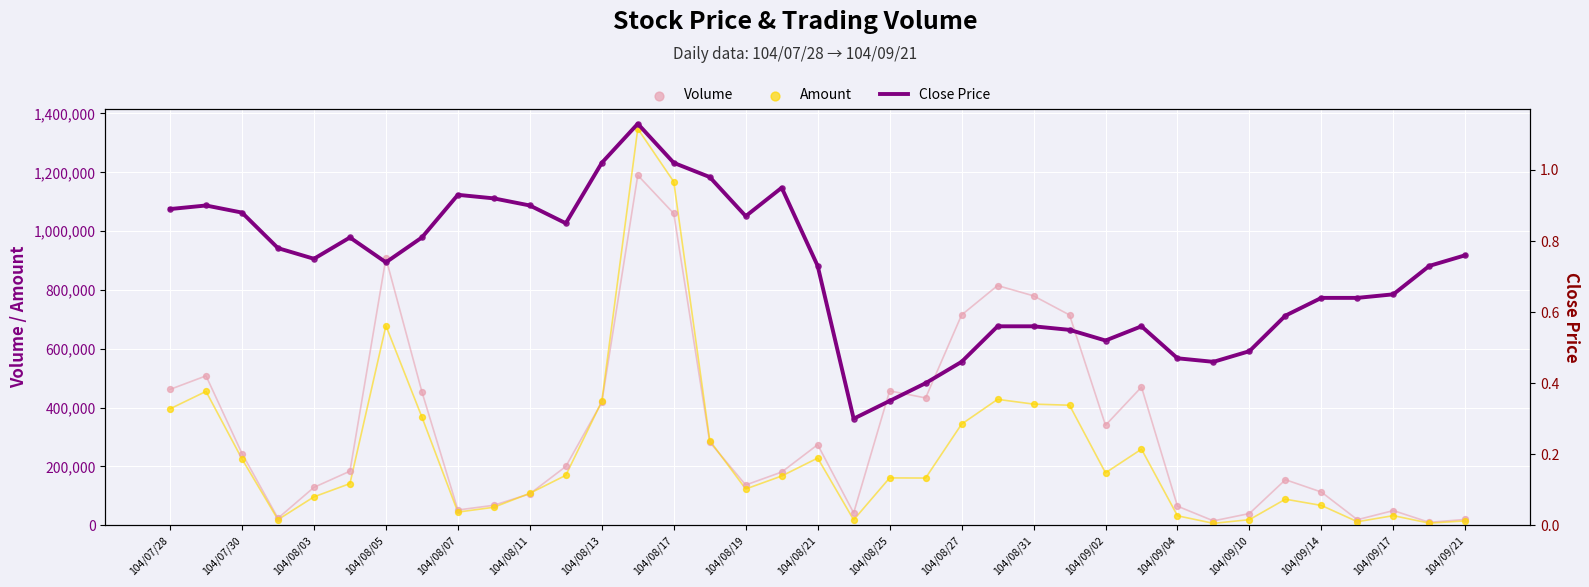

What are all the series names shown in the legend?

Volume, Amount, Close Price